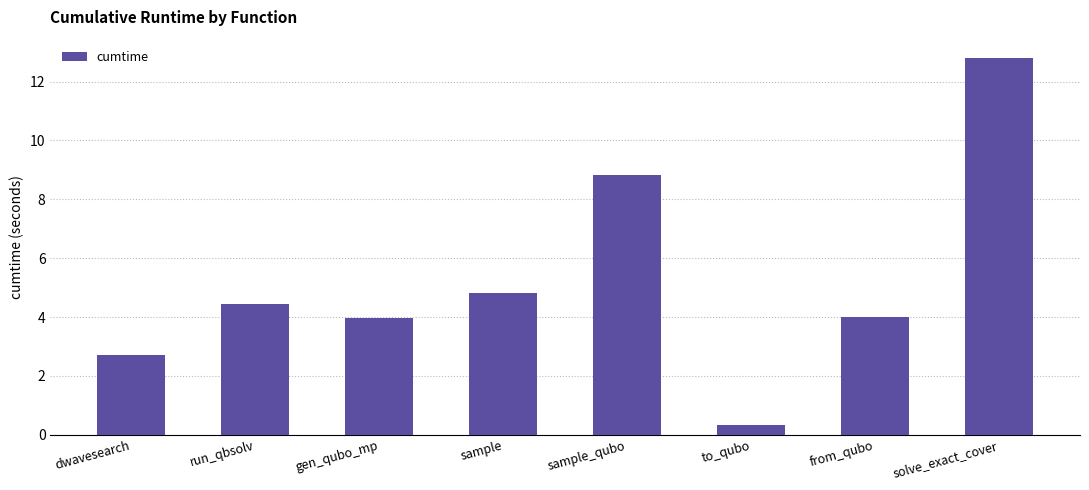

What is the label of the 7th bar from the left?

from_qubo